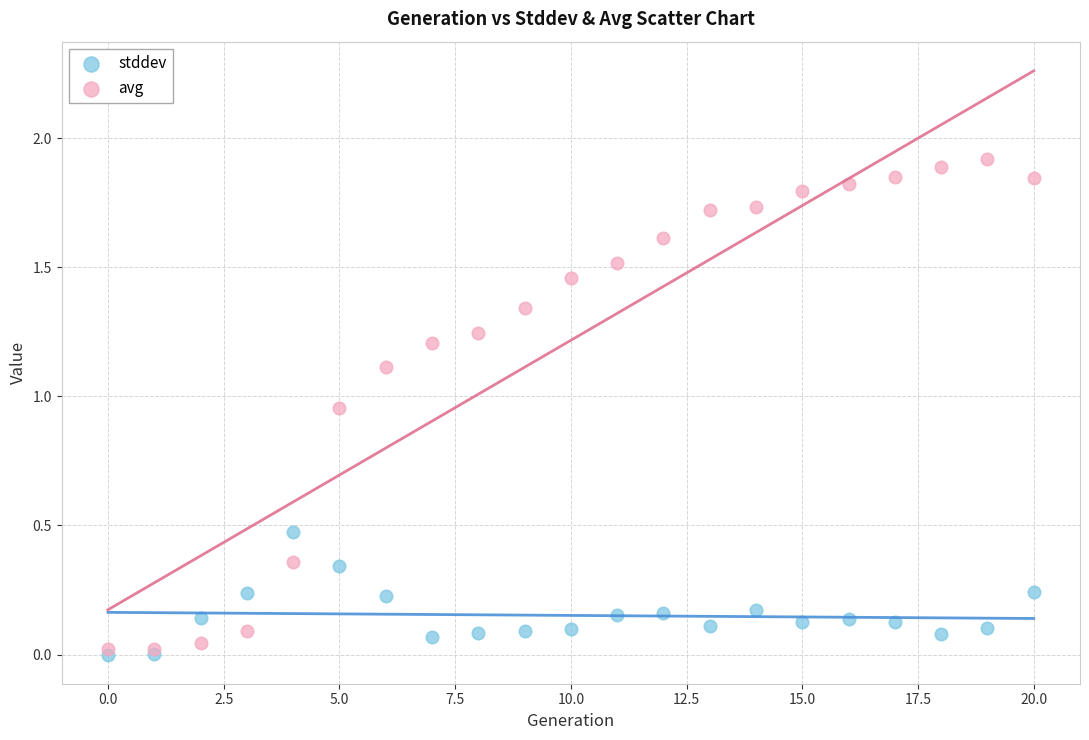

Which series has the widest spread of Y values?

avg